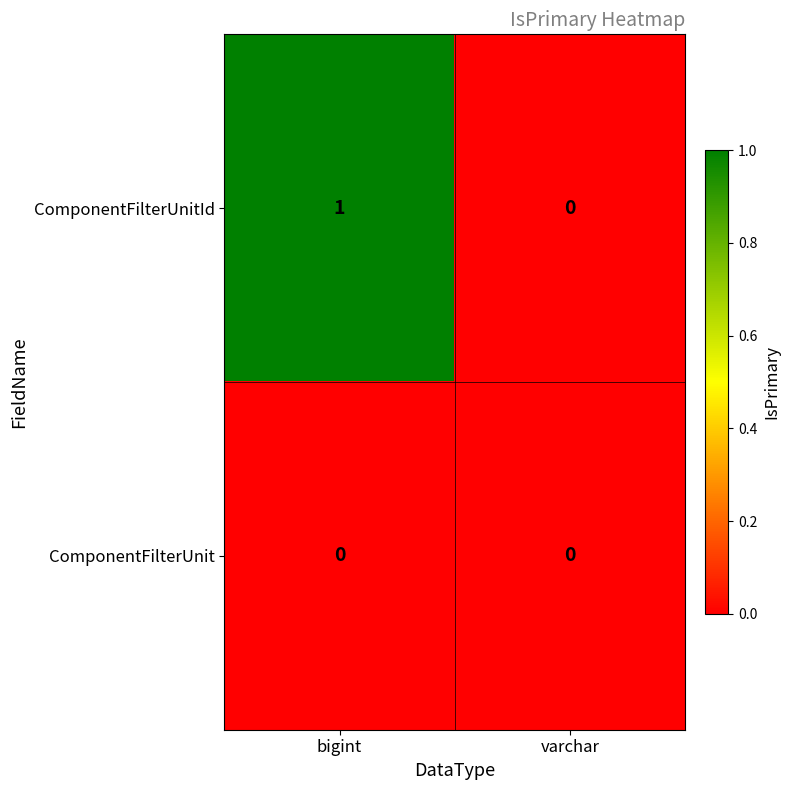

The value of ComponentFilterUnitId at varchar is 1. True or false?

False